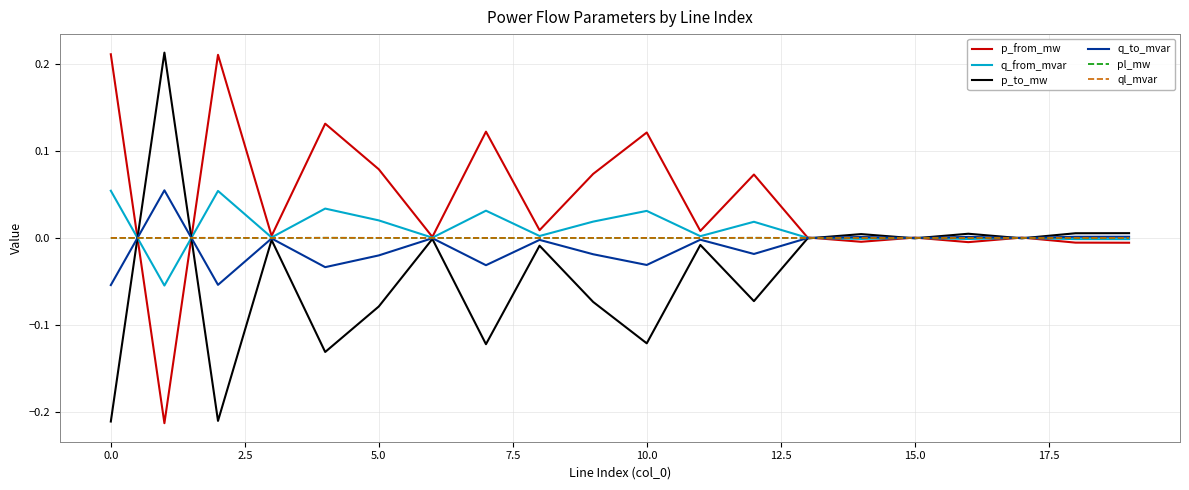

Which series has the largest total across all categories?

p_from_mw